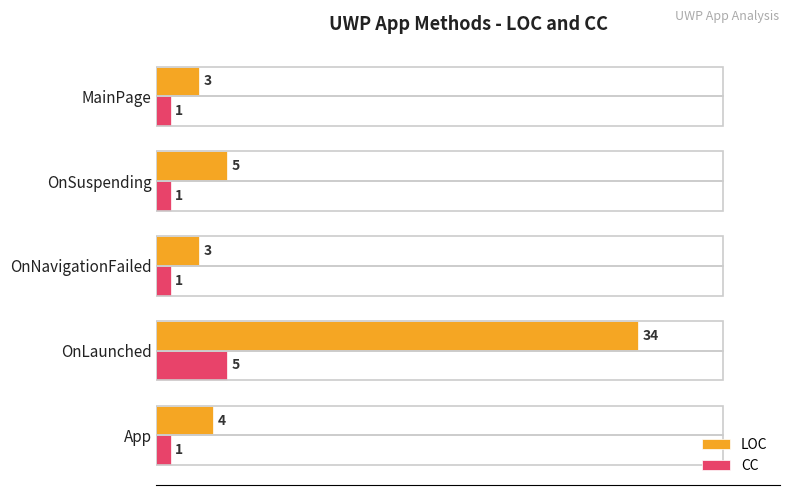

The LOC series shows 14 at OnLaunched. True or false?

False